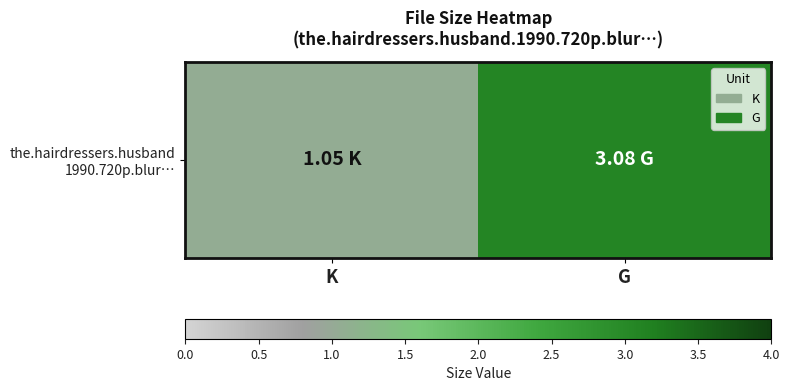

Reading right to left, list all the values displayed in this chart.

3.1	1.1